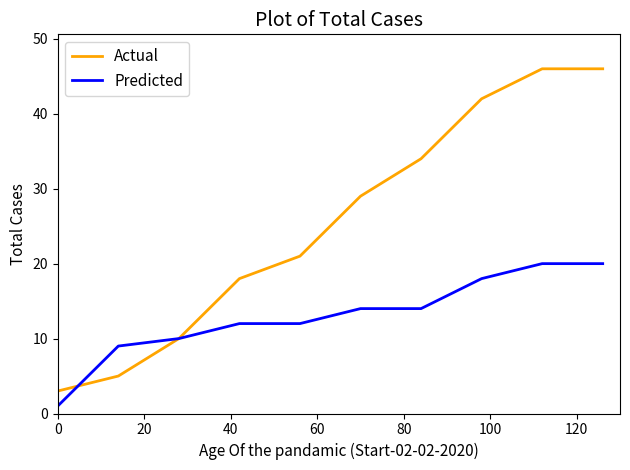

Which series has the largest total across all categories?

Actual